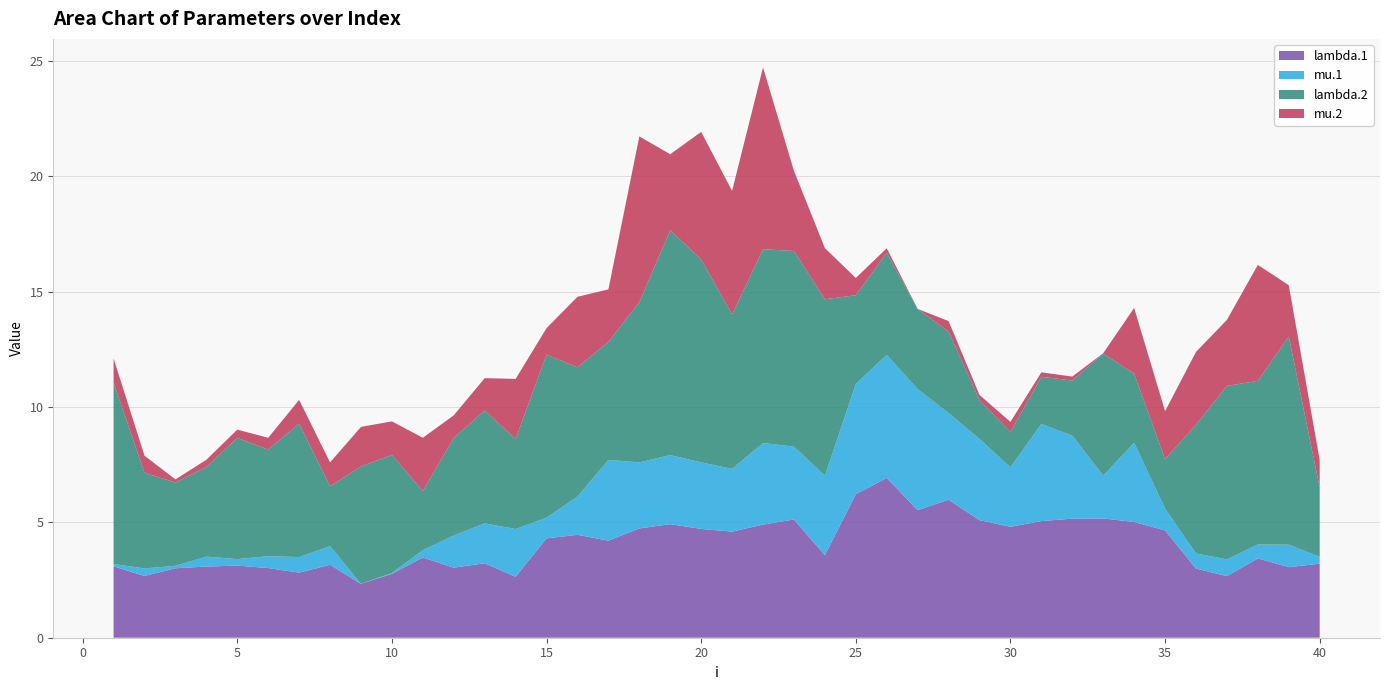

What is the lowest value of the lambda.1 series?

2.3